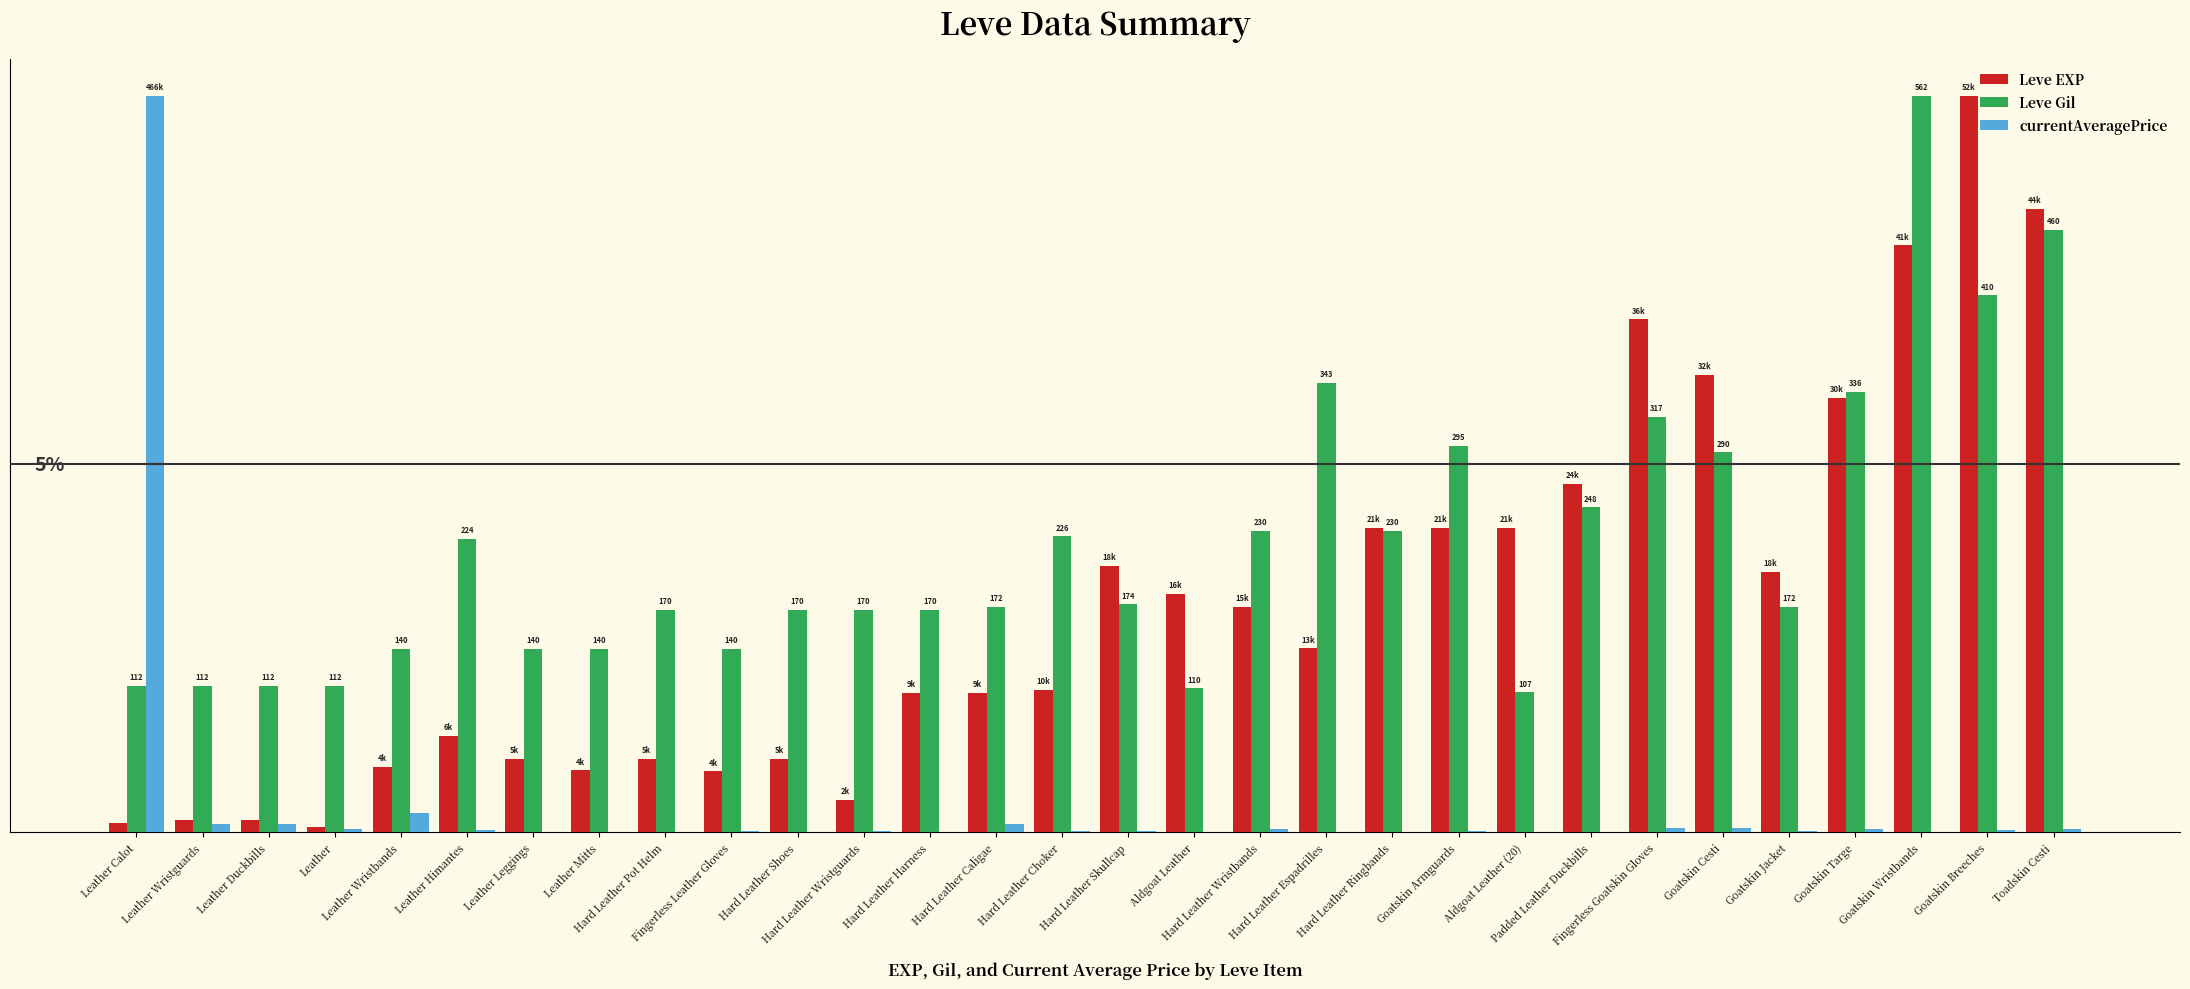

Are the bars horizontal?

No